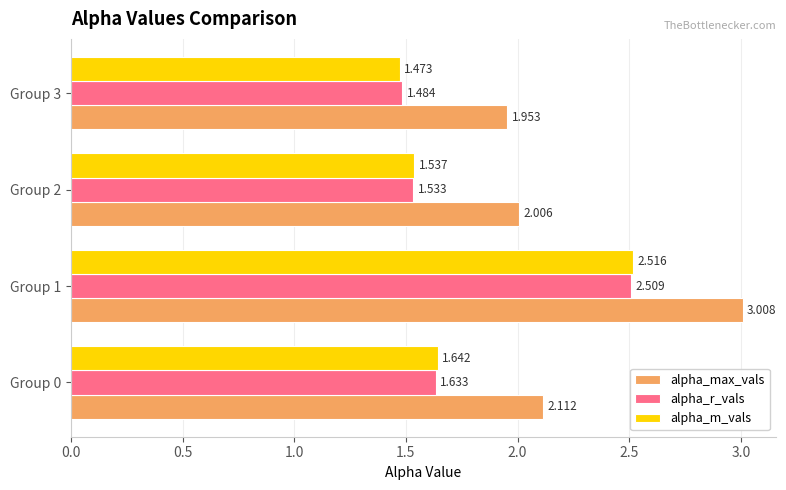

Which series has the largest total across all categories?

alpha_max_vals